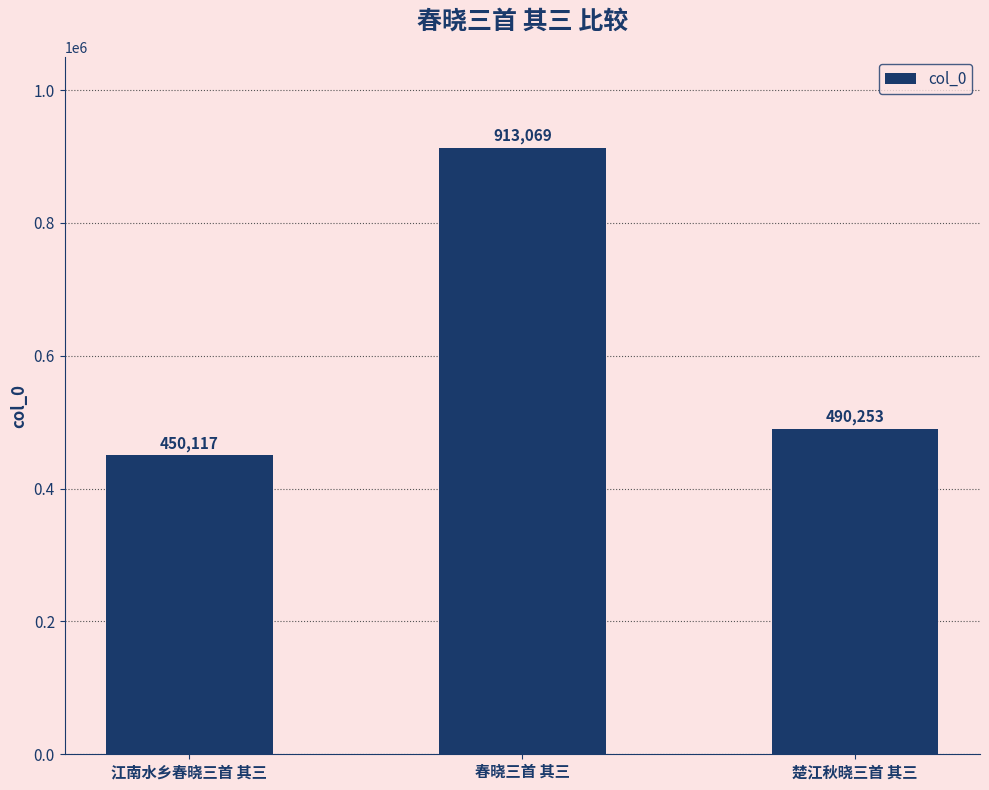

True or false: the data shows 490253 at 楚江秋晓三首 其三.

True